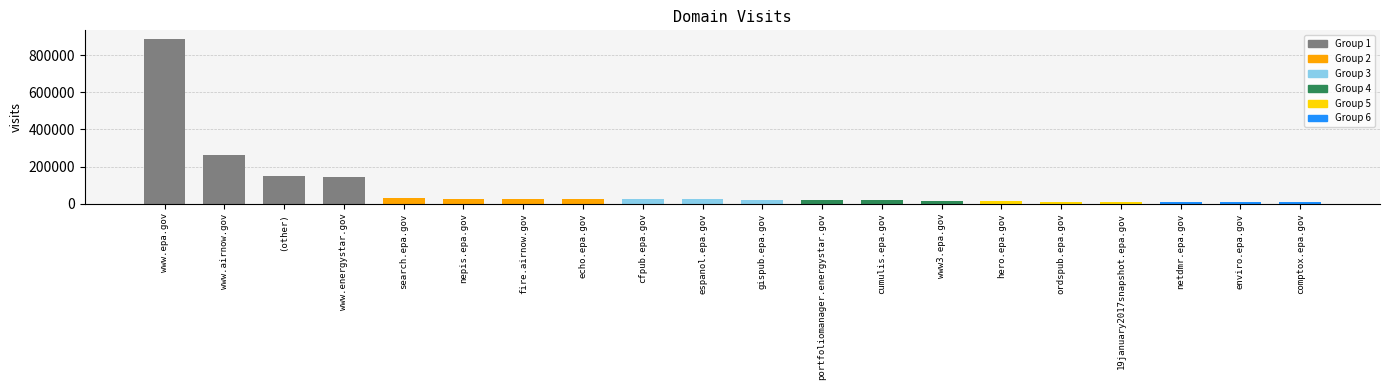

What is the ratio of the value at enviro.epa.gov to the value at search.epa.gov?

0.2